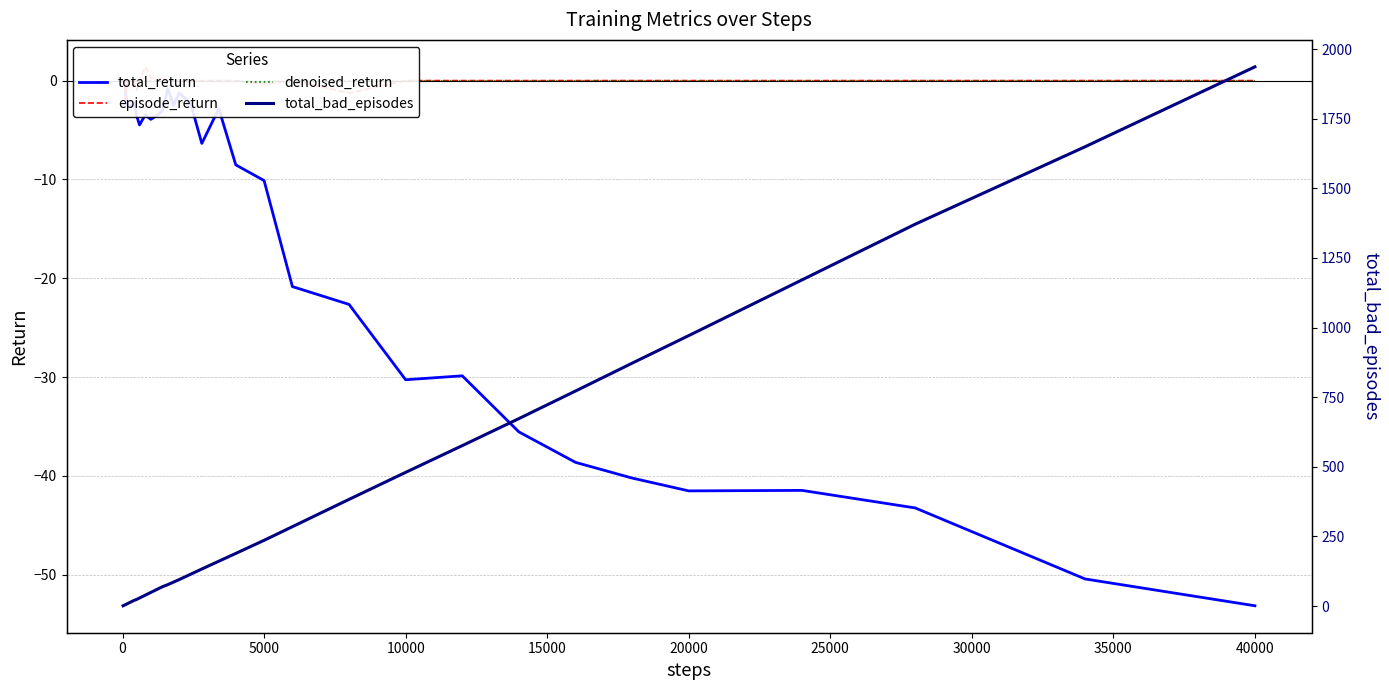

What is the value of the total_return point at the 35th from the left?

-40.2